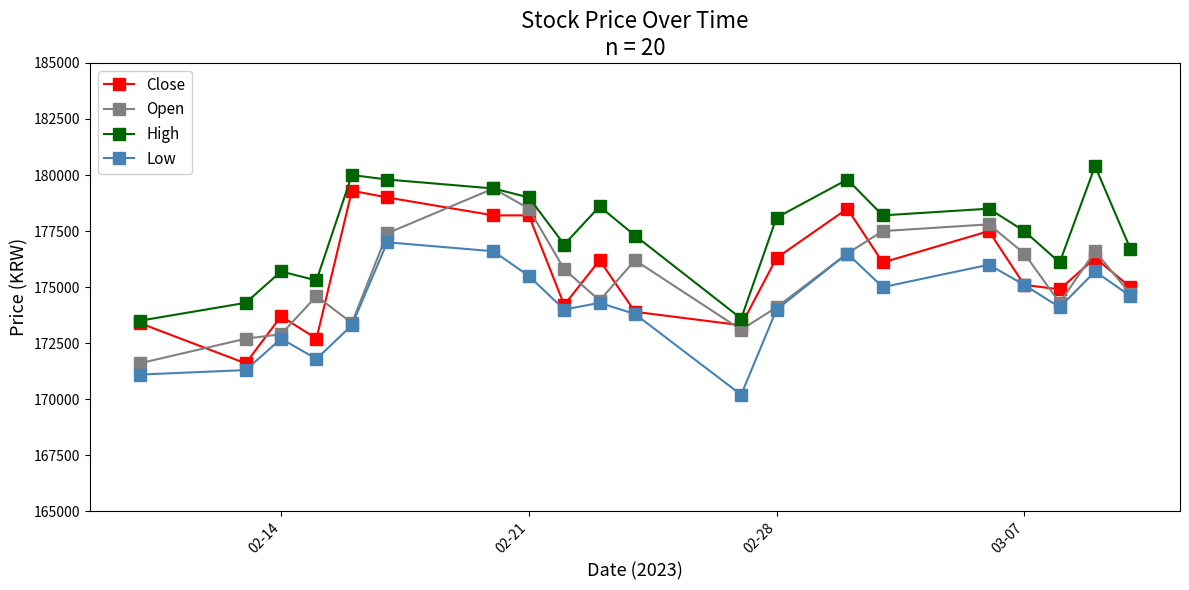

What is the greatest value displayed?

180400